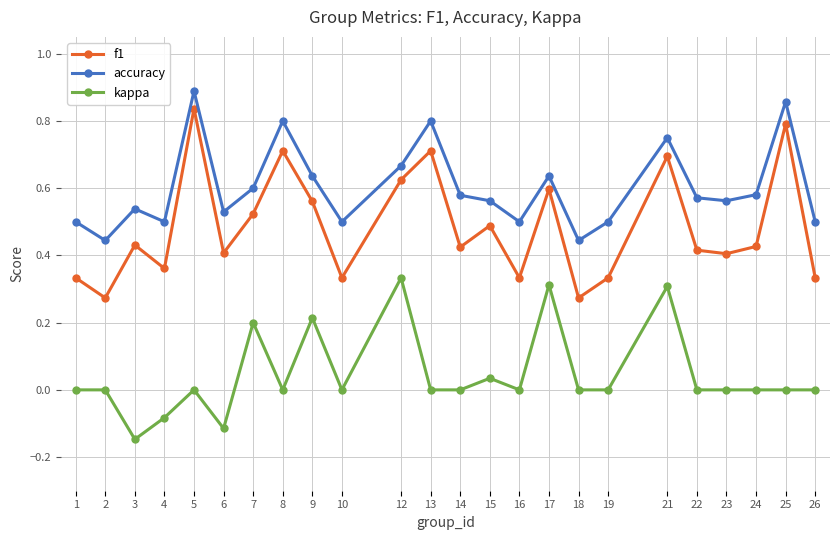

Which series has the widest spread of values?

f1